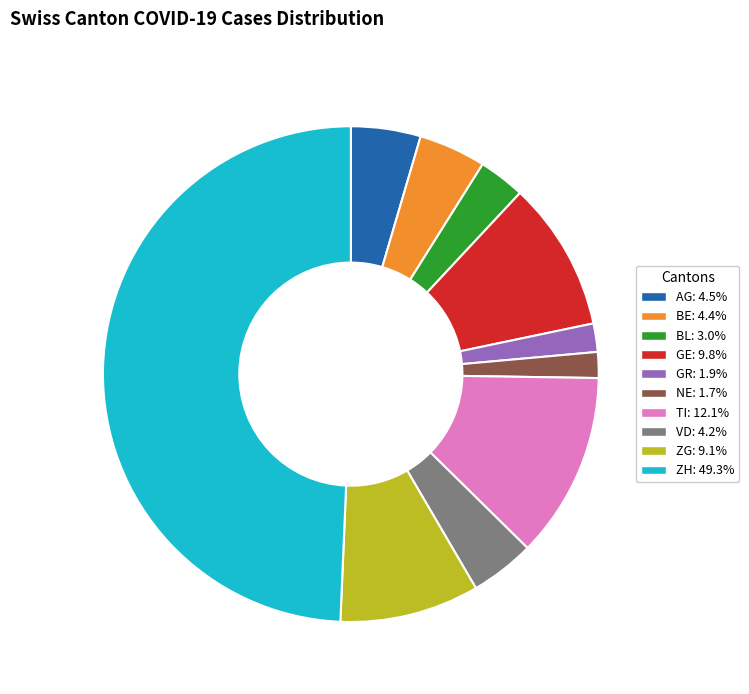

True or false: GR accounts for 16% of the total.

False